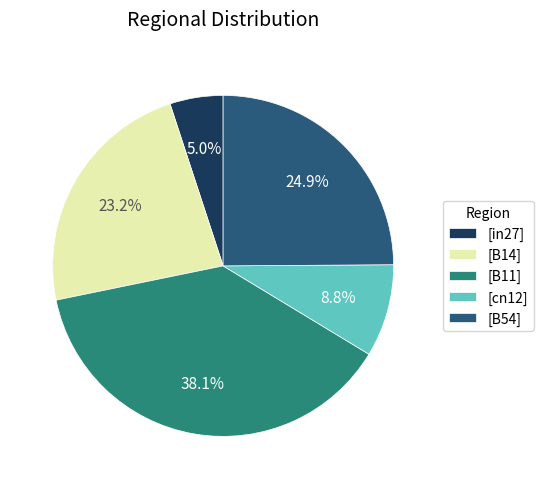

Rank the categories by value from lowest to highest.

[in27], [cn12], [B14], [B54], [B11]